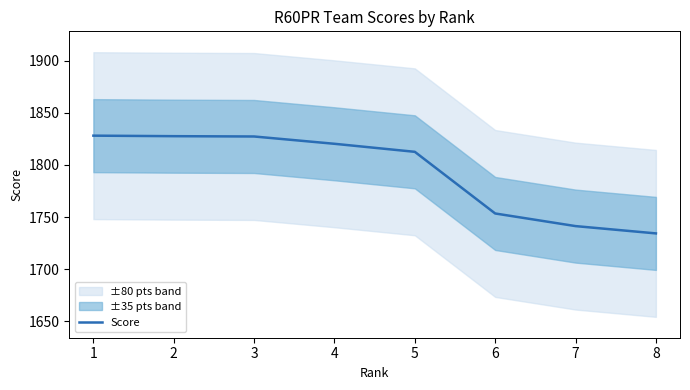

True or false: the data shows 1734.4 at 8.

True